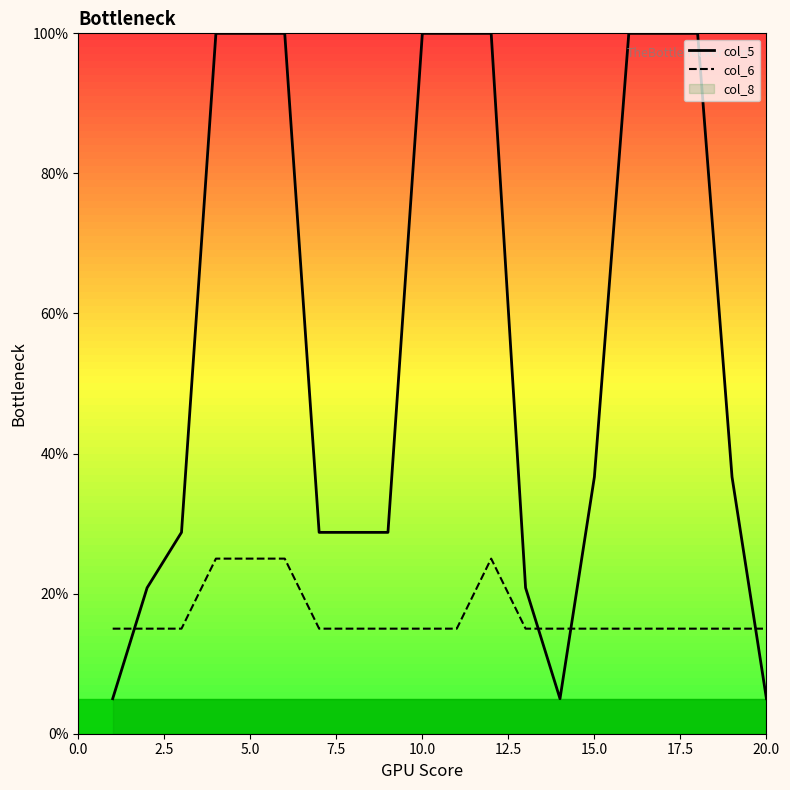

After their last crossing, which series has the higher values: col_5 or col_6?

col_6